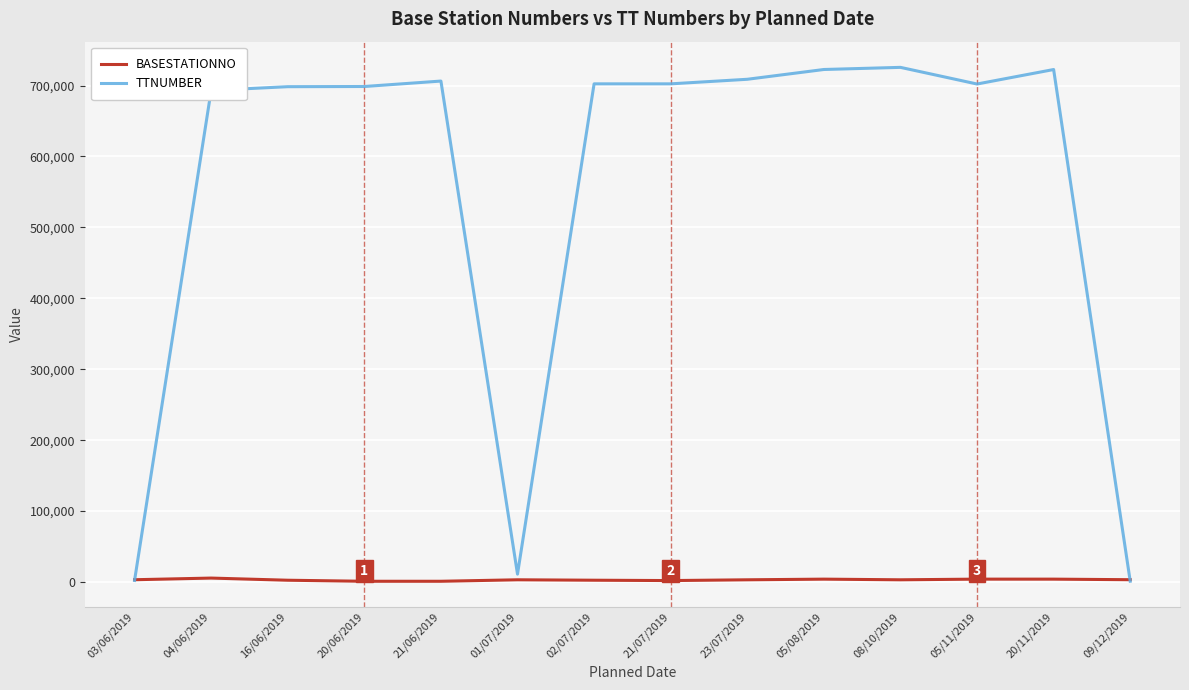

How many times do BASESTATIONNO and TTNUMBER cross each other?

2